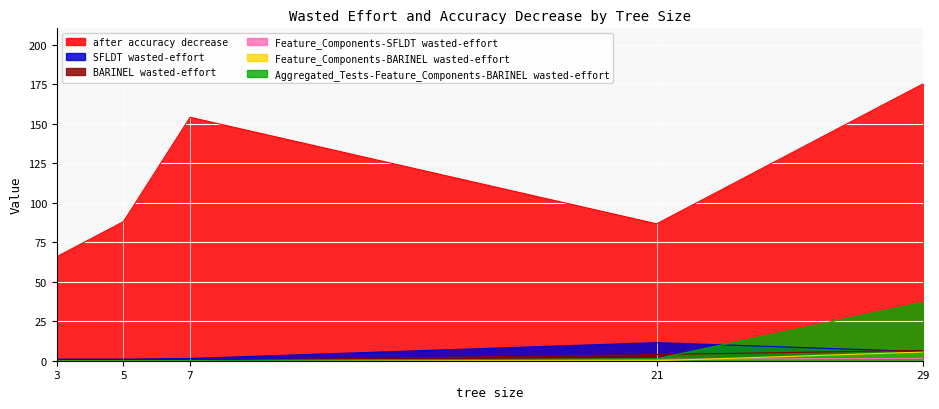

Is it true that after accuracy decrease equals 314.8 at 29?

False